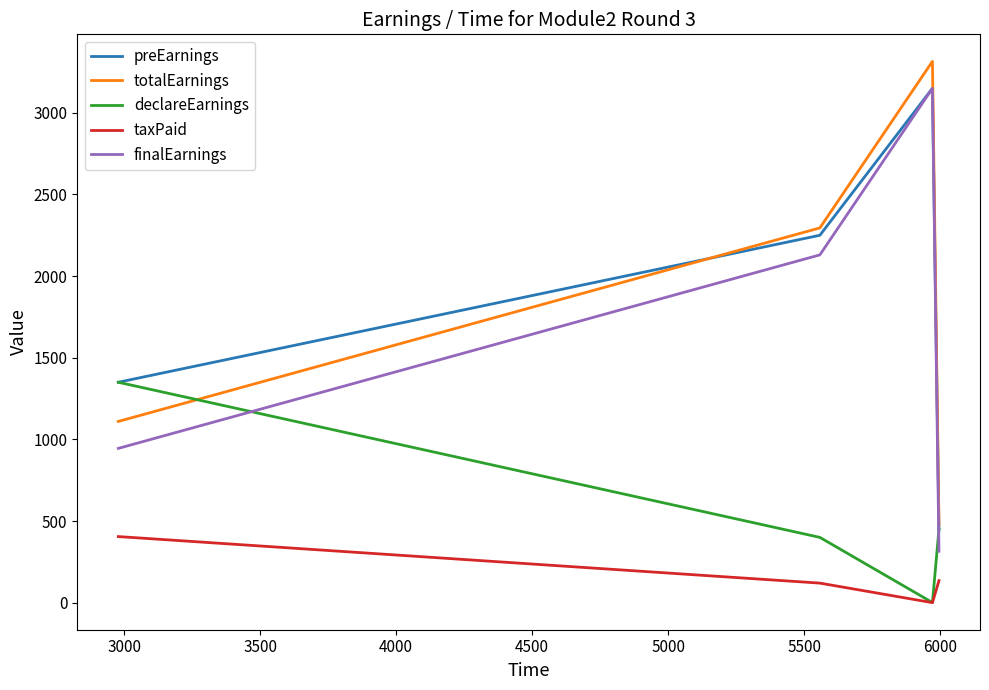

True or false: taxPaid and totalEarnings cross at least once.

False